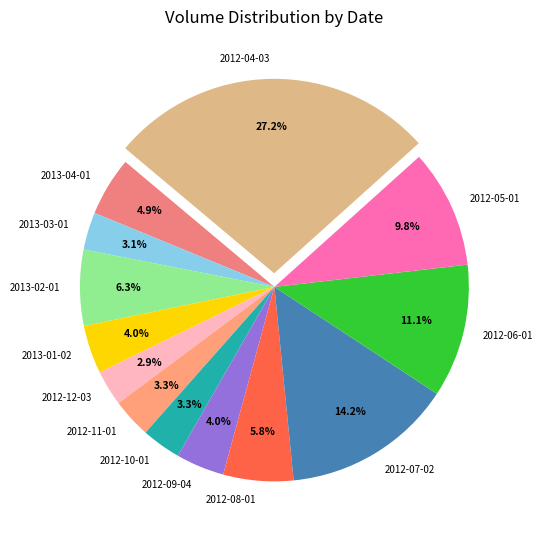

What is the total percentage of 2012-11-01 and 2013-03-01?

6.4%